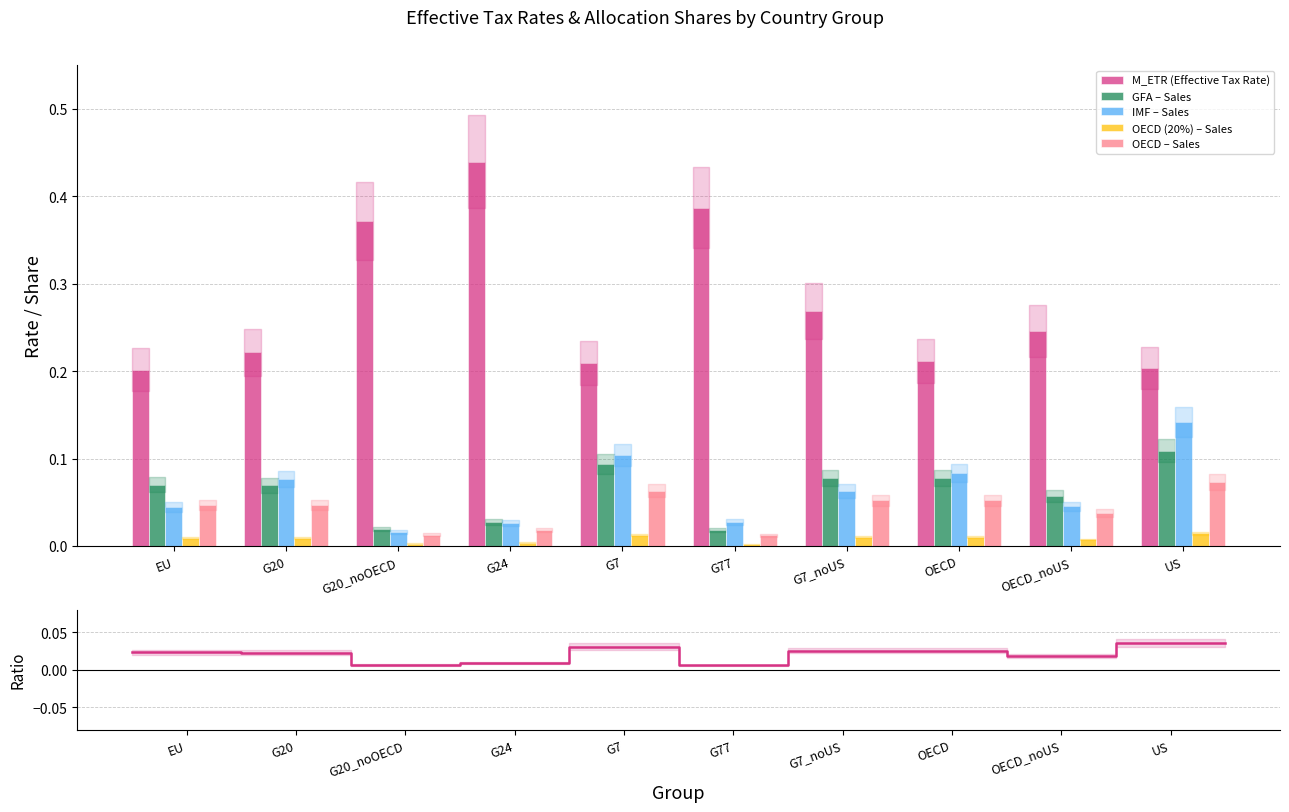

How many bars are there in each group?

5